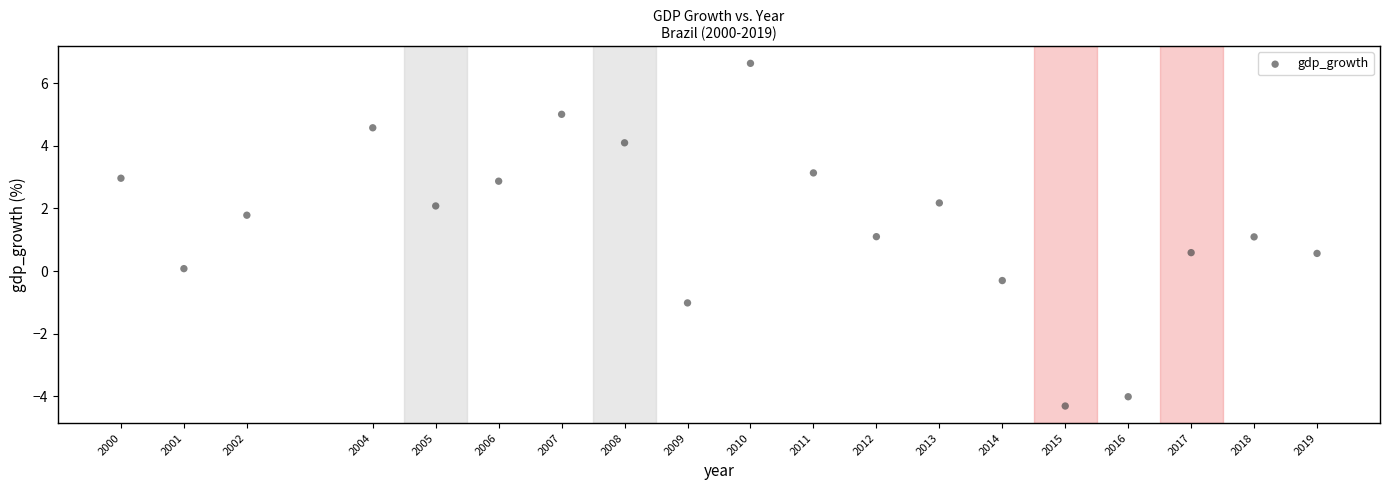

What is the range of X values (max minus min)?

19.0